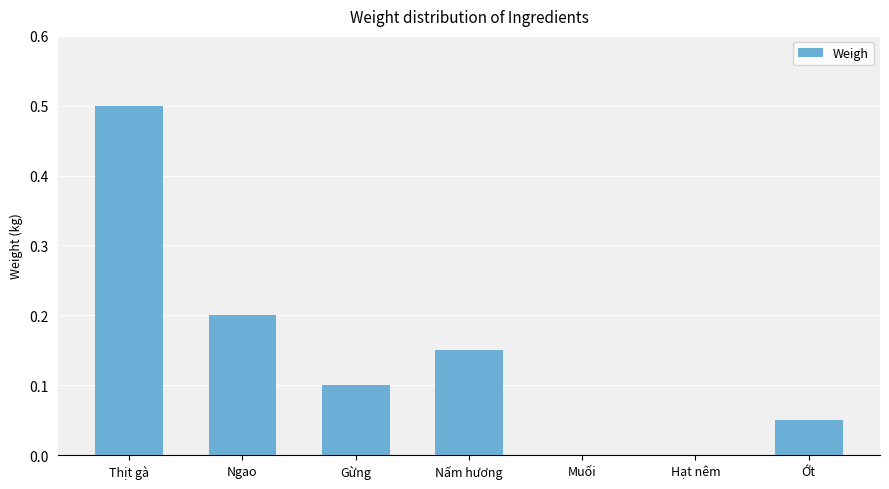

Is it true that the value at Thịt gà is 0.7?

False